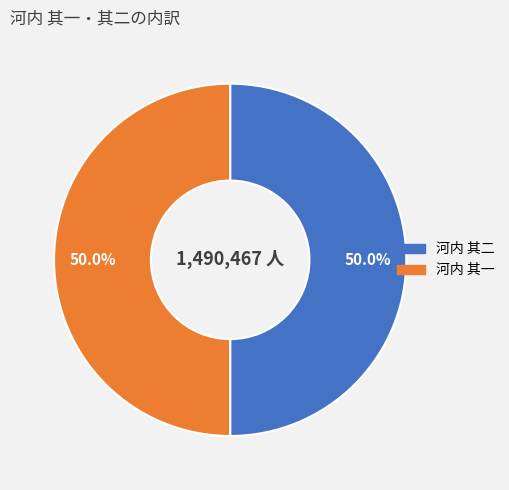

What is the ratio of the value at 河内 其一 to the value at 河内 其二?

1.0